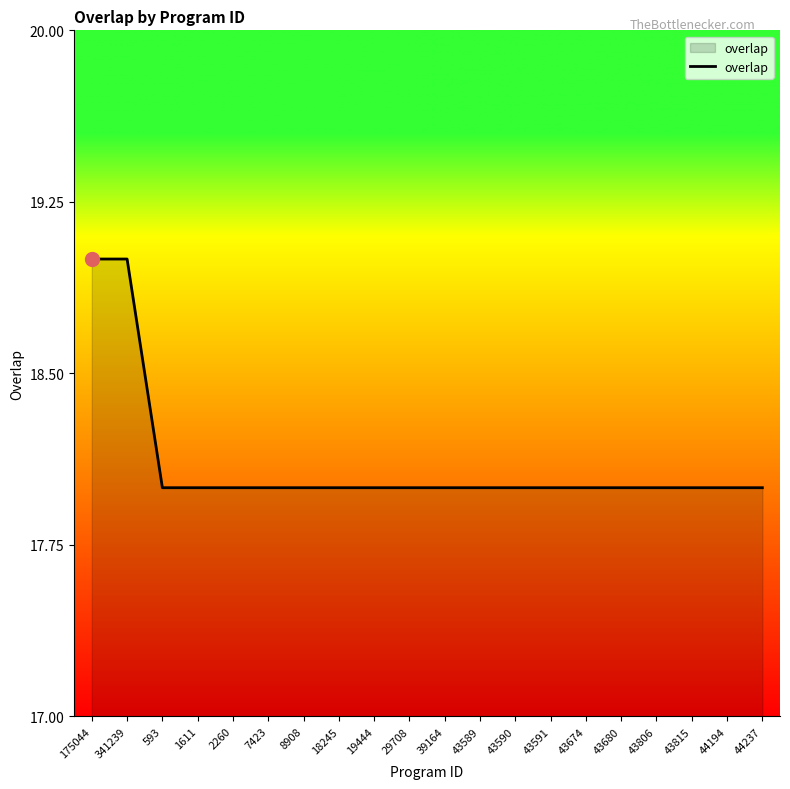

Approximately how many times larger is the value at 43680 compared to 1611?

1.0